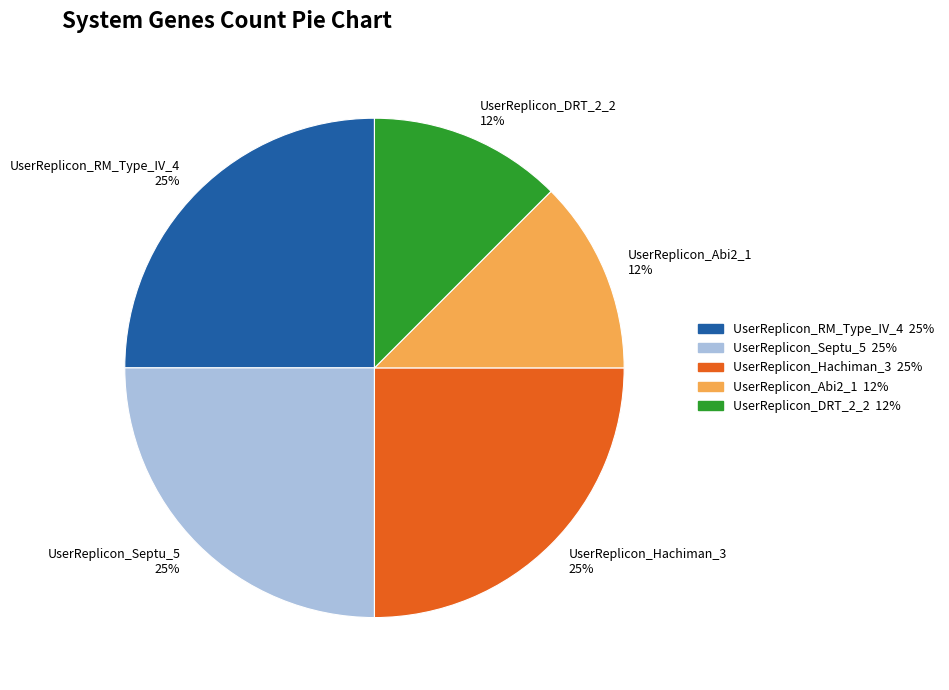

Is the sum of UserReplicon_Septu_5 and UserReplicon_DRT_2_2 greater than half?

No